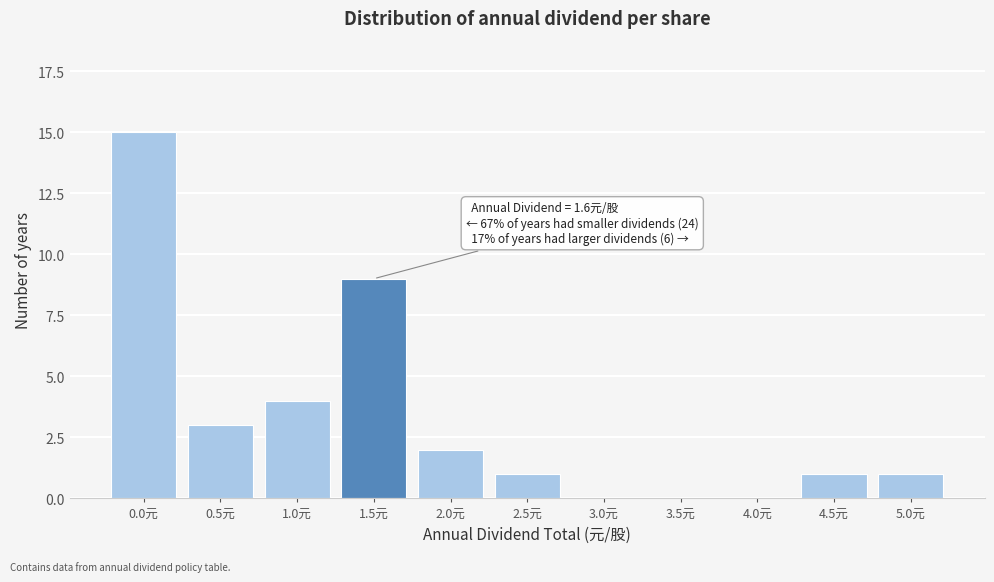

Reading left to right, extract all data points from this chart.

0.0元=15	0.5元=3	1.0元=4	1.5元=9	2.0元=2	2.5元=1	3.0元=0	3.5元=0	4.0元=0	4.5元=1	5.0元=1